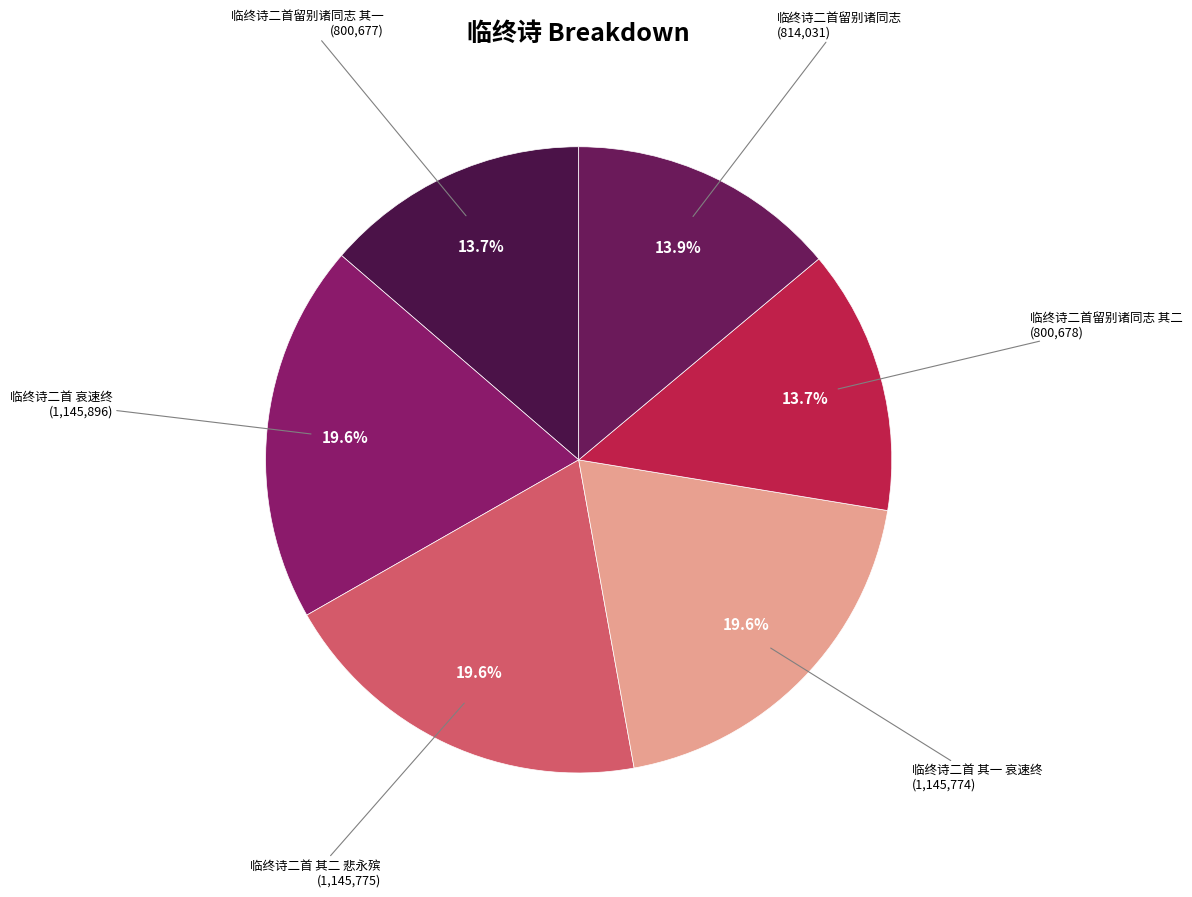

To the nearest percent, what is the difference between the largest and smallest slice percentages?

6%